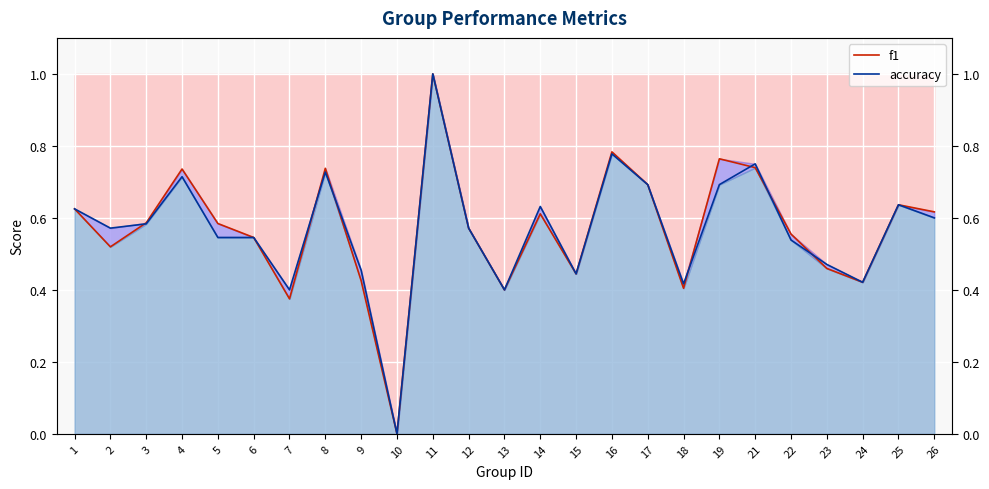

In f1, how many points are lower than both neighbors (excluding endpoints)?

7